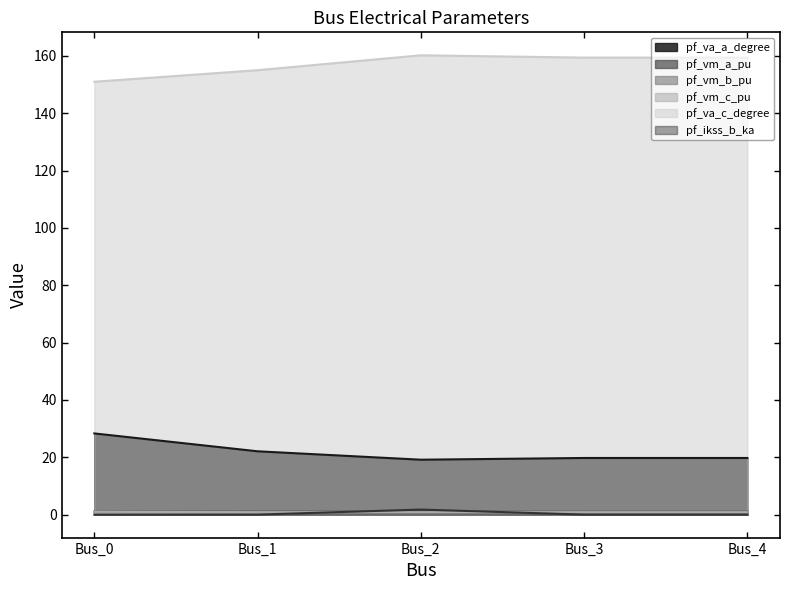

At how many categories does at least one series exceed 112?

5